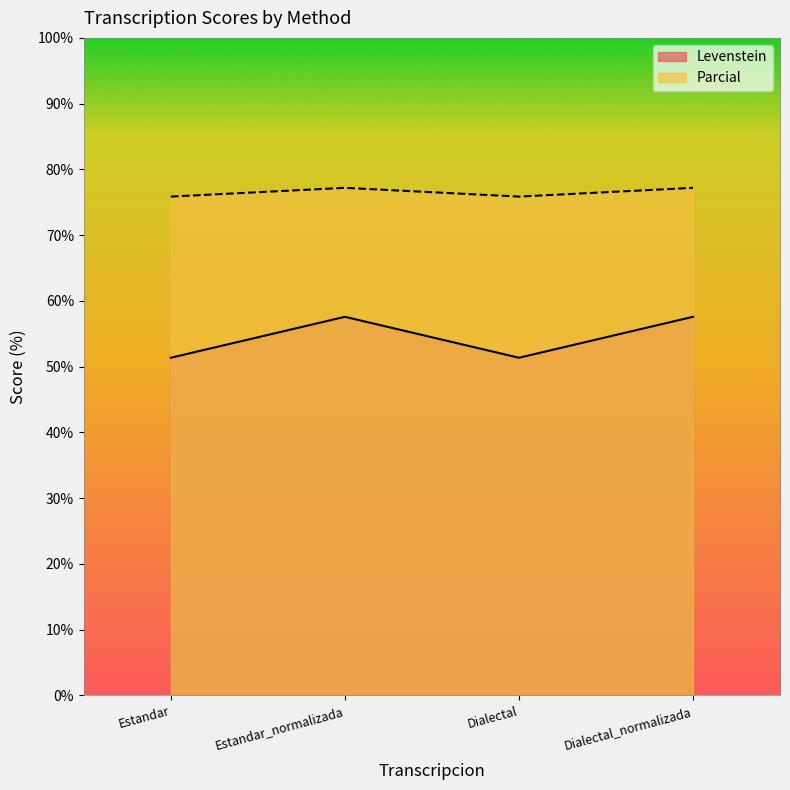

Count the number of categories in the chart.

4